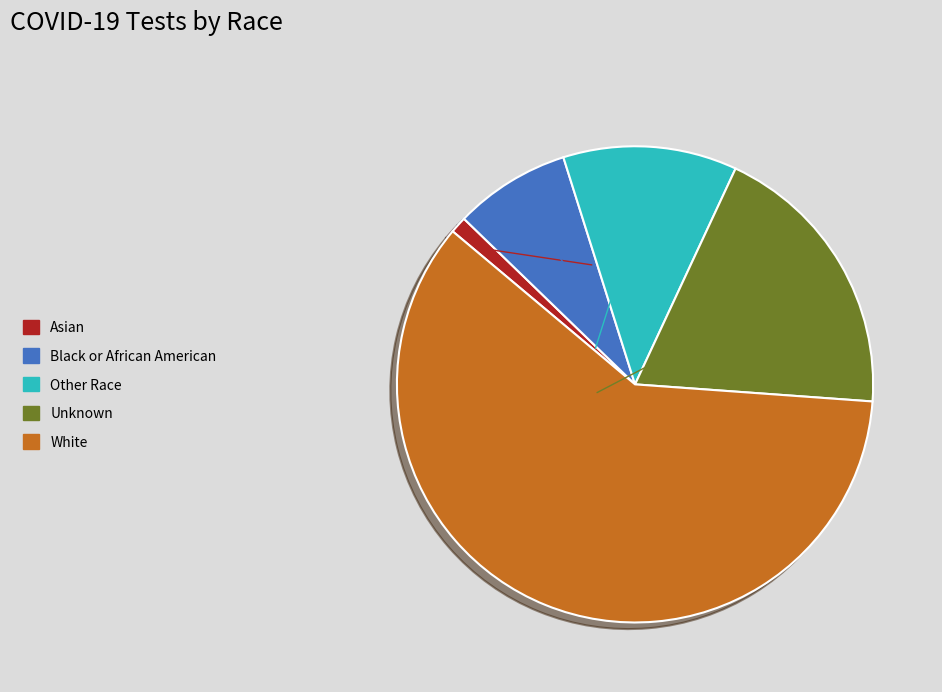

Between White and Other Race, which is larger?

White